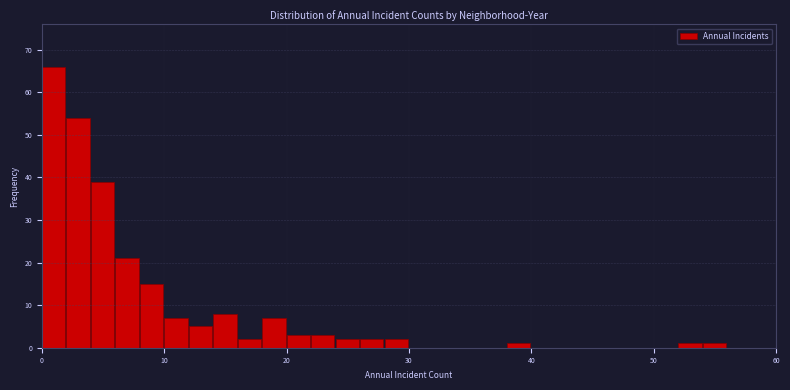

Read against the x-axis, roughly where is the centre of the tallest bar?

1